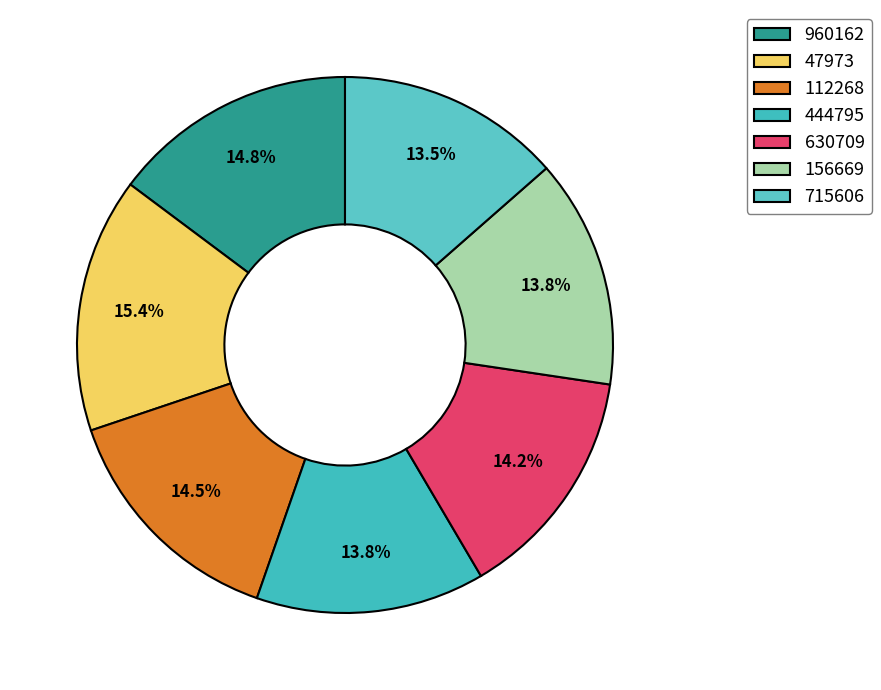

How many segments does this pie chart have?

7